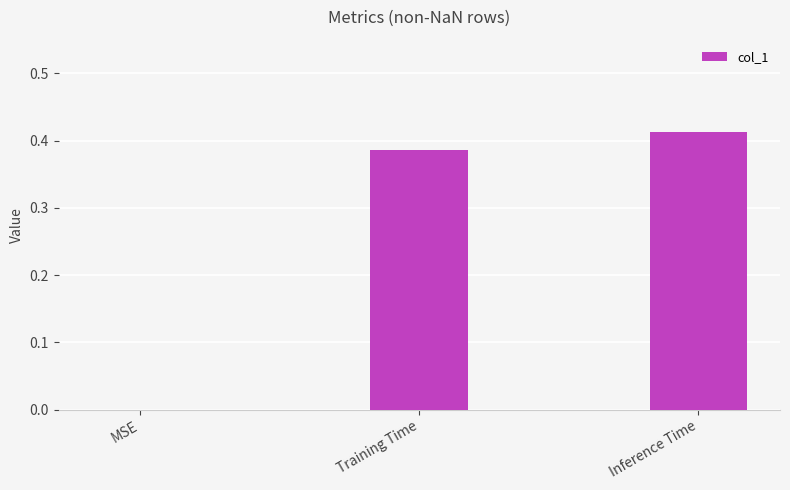

Where is the data nearest to the value 0?

MSE